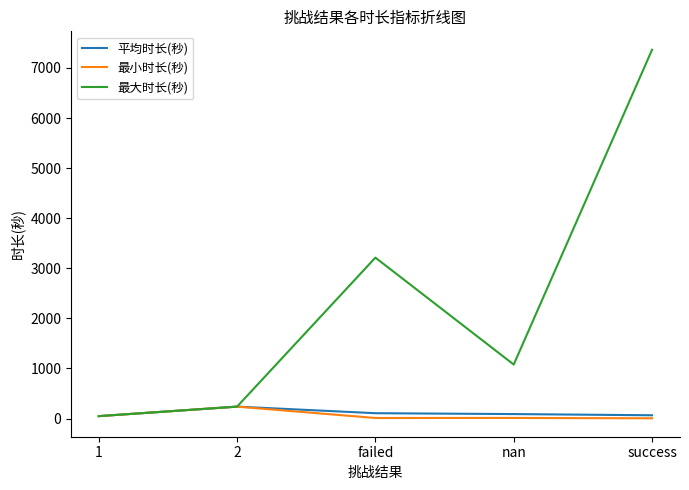

What are all the series names shown in the legend?

平均时长(秒), 最小时长(秒), 最大时长(秒)